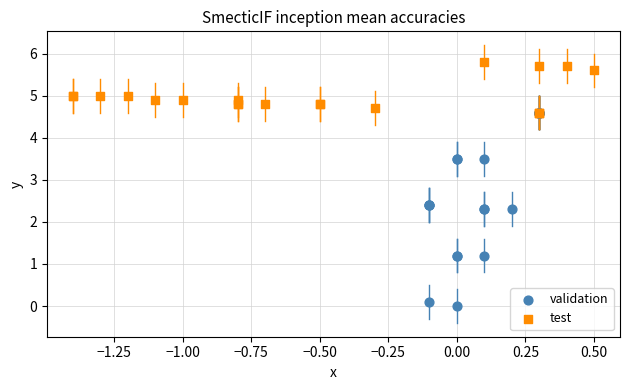

Which series contains the highest Y value?

test